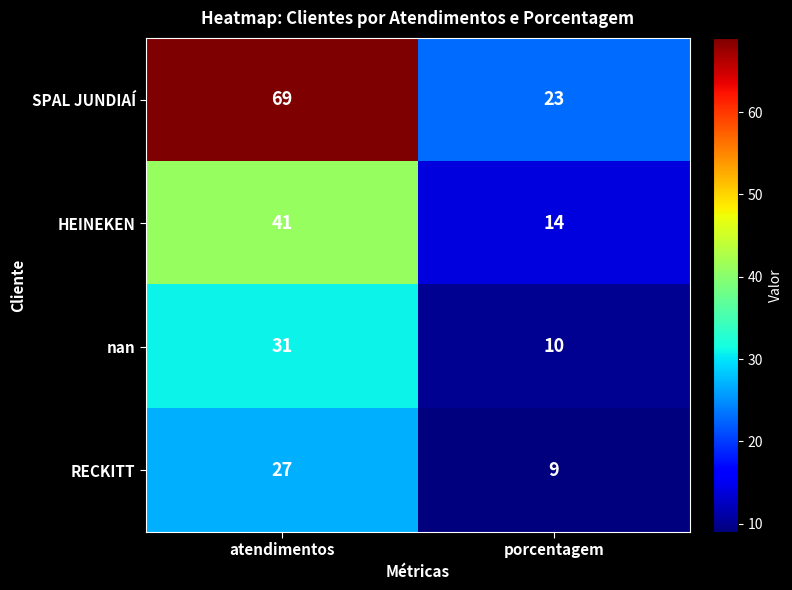

What is the average value of the RECKITT series?

18